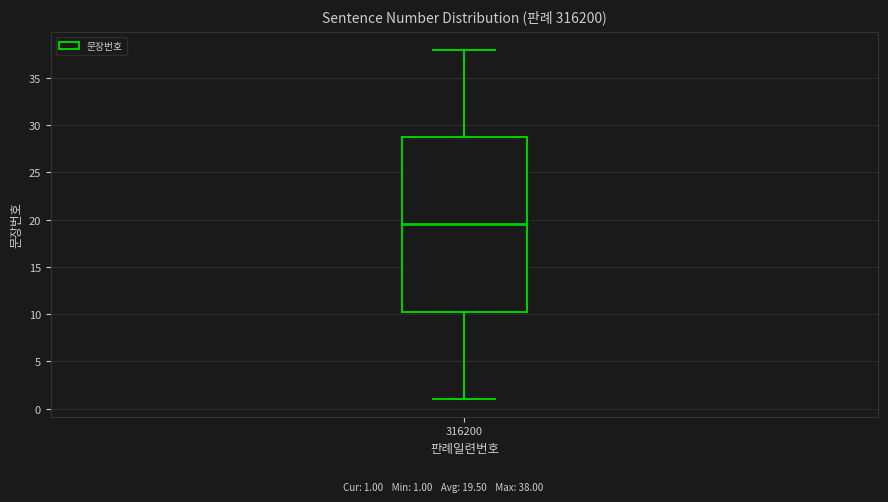

Where is the upper edge of the box at x = 316200 on the y-axis? The values are not printed on the chart, so give them approximately, as read against the axis.

29.0